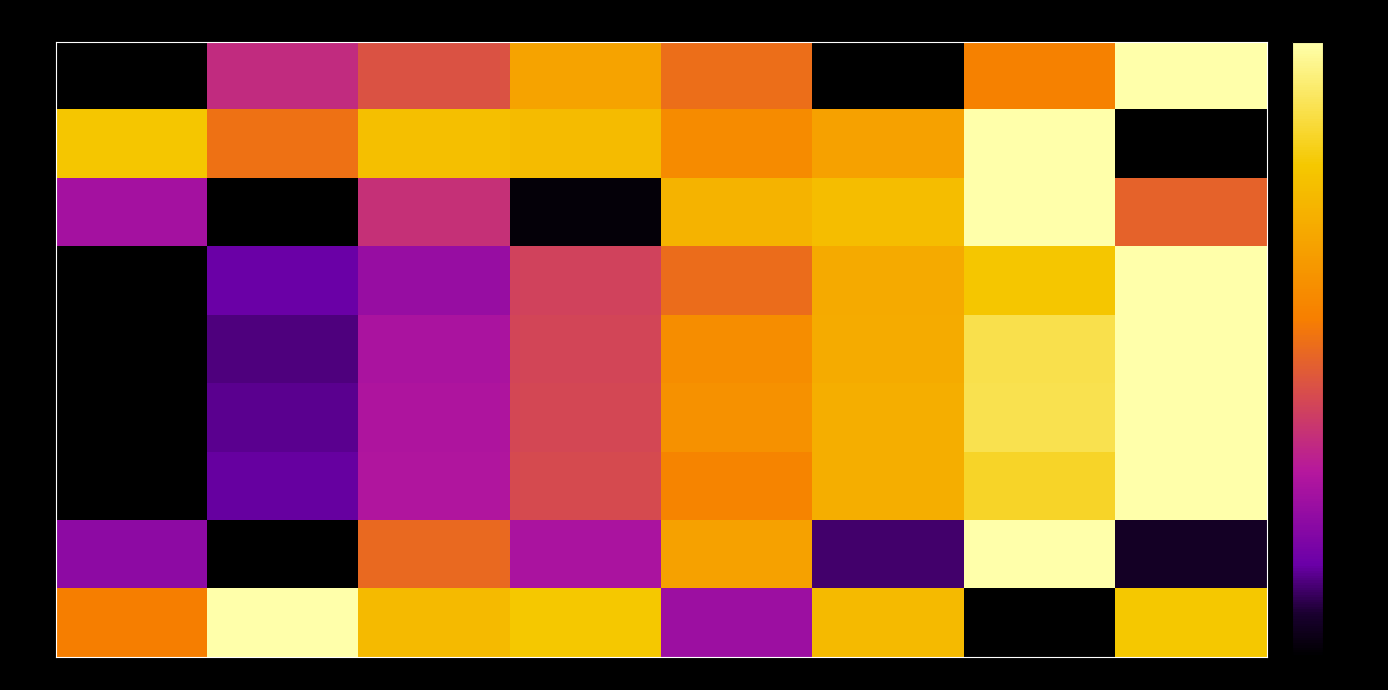

The row_2 series shows 0.5 at col_7. True or false?

True